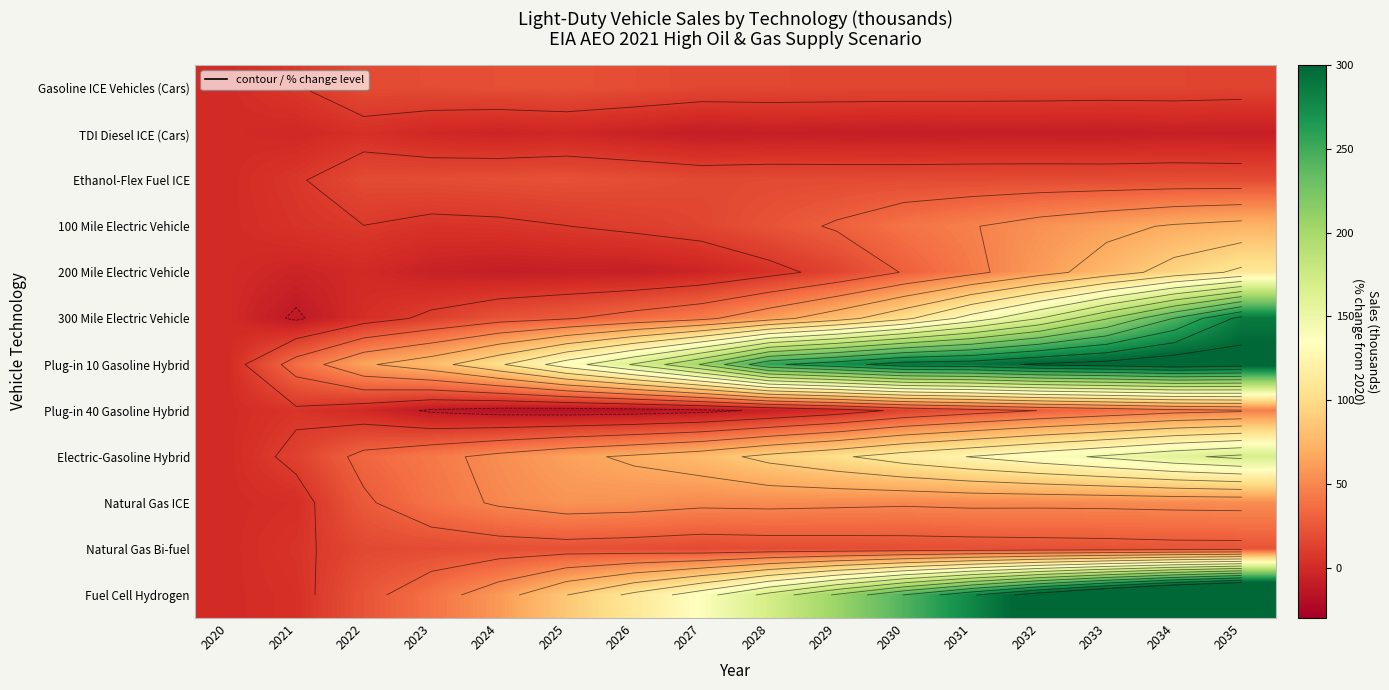

What is the greatest value displayed?

402.6